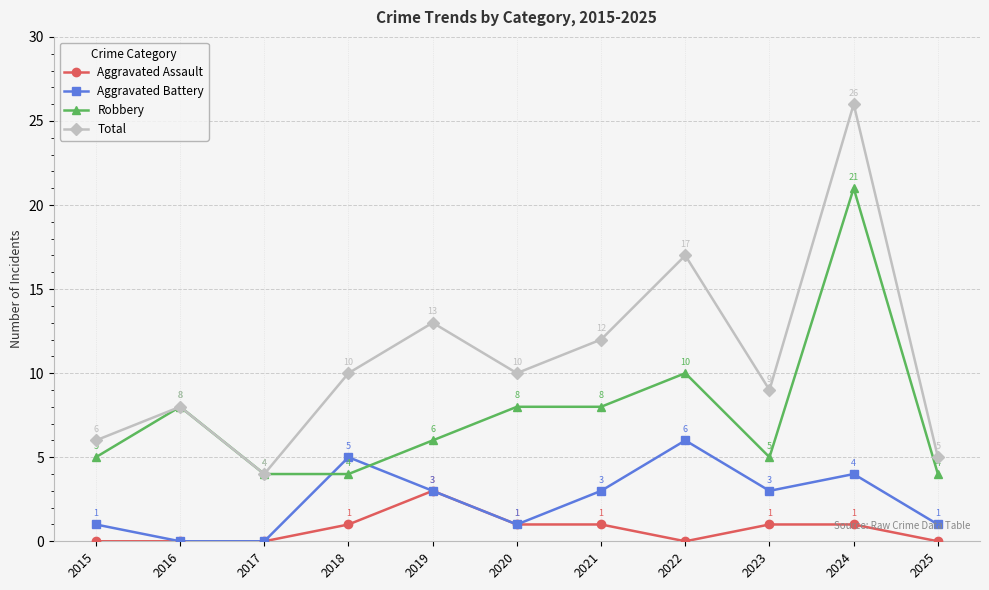

Count the Aggravated Battery values in the range 1 to 4.

7